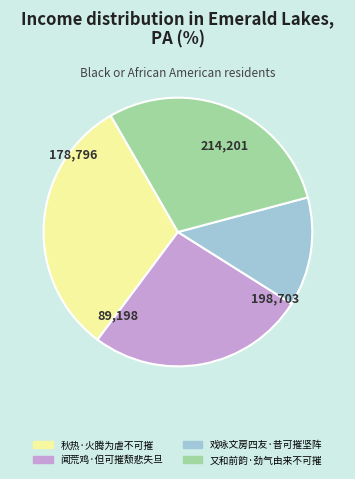

Is there any slice that represents more than half of the pie?

No